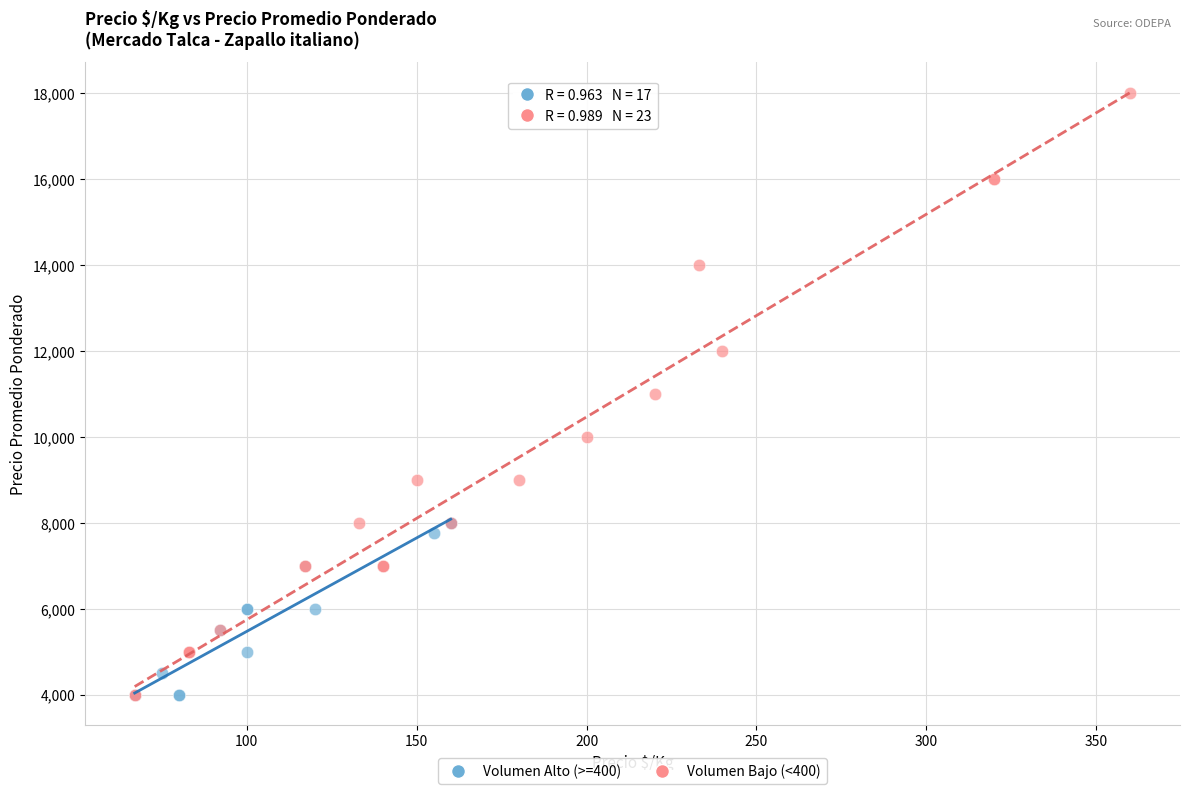

Which series has the widest spread of Y values?

Volumen Bajo (<400)